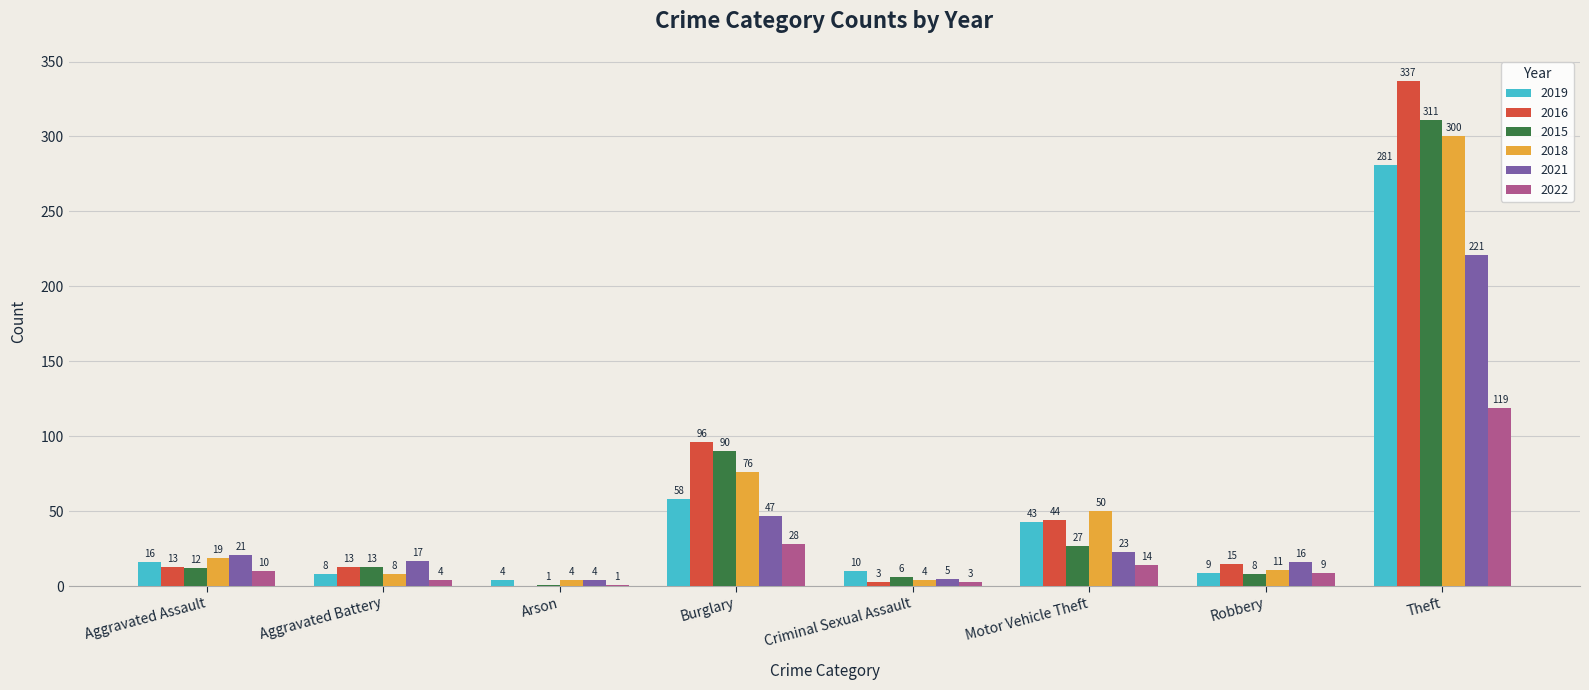

Where does the 2016 series first go above 15?

Burglary